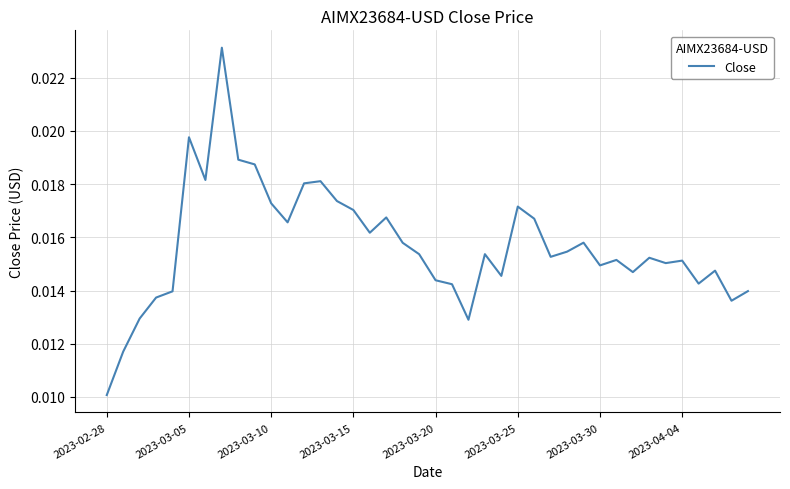

At which category does the data reach its first local peak?

2023-03-05